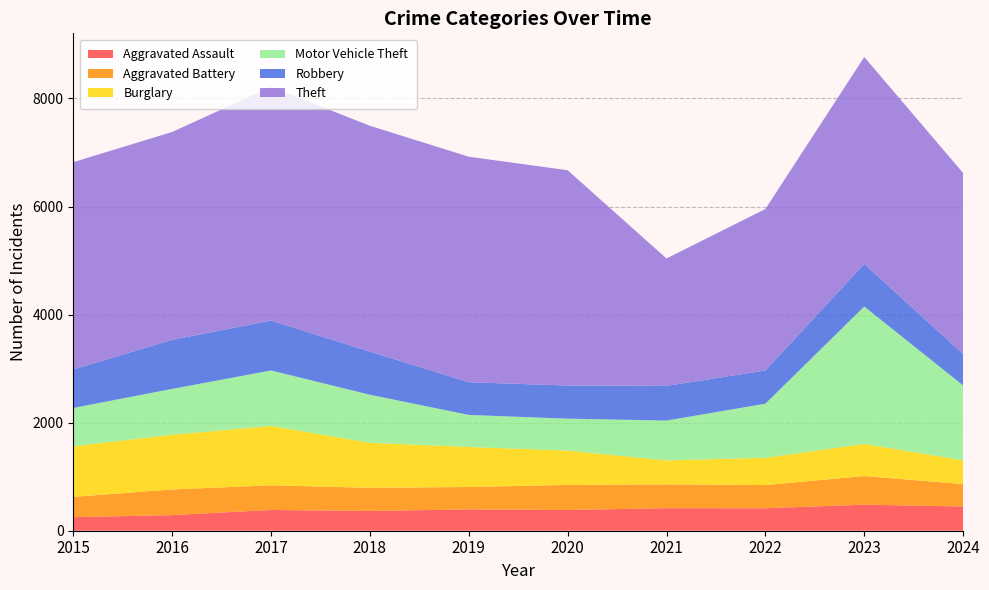

Reading left to right, what are all the values shown in this chart?

Aggravated Assault: 2015=251	2016=289	2017=384	2018=366	2019=394	2020=384	2021=417	2022=416	2023=482	2024=449
Aggravated Battery: 2015=375	2016=475	2017=456	2018=428	2019=415	2020=463	2021=440	2022=429	2023=530	2024=414
Burglary: 2015=937	2016=1013	2017=1099	2018=834	2019=741	2020=636	2021=444	2022=505	2023=594	2024=439
Motor Vehicle Theft: 2015=709	2016=848	2017=1027	2018=889	2019=593	2020=591	2021=738	2022=1001	2023=2544	2024=1387
Robbery: 2015=714	2016=908	2017=924	2018=799	2019=605	2020=613	2021=642	2022=615	2023=789	2024=581
Theft: 2015=3835	2016=3847	2017=4324	2018=4179	2019=4174	2020=3985	2021=2358	2022=2988	2023=3828	2024=3350